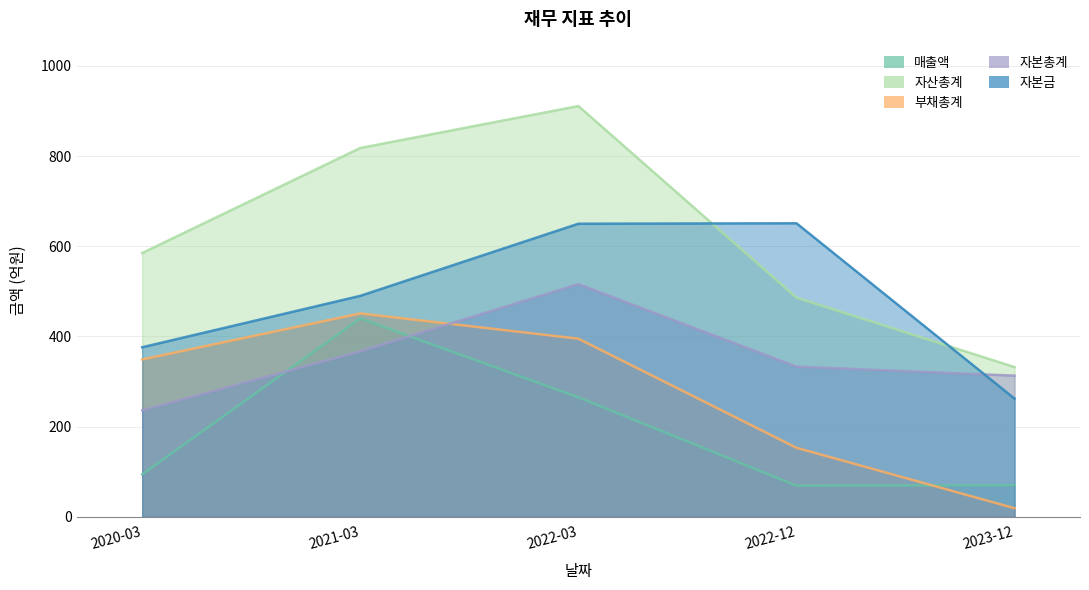

Does the chart display data point markers on the line(s)?

No